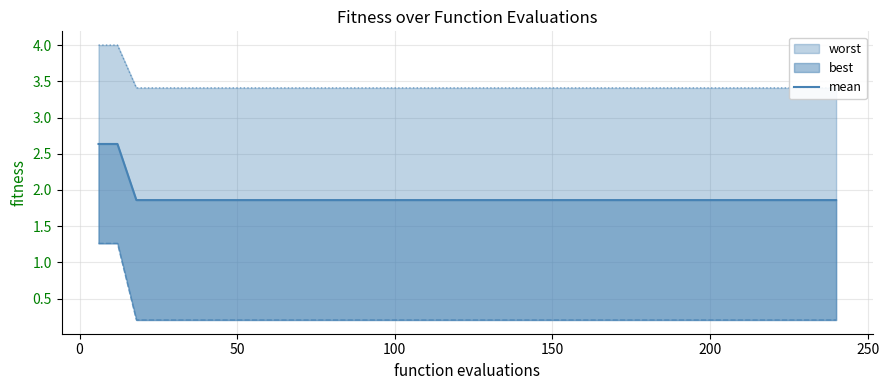

At which label is the value closest to 2?

50